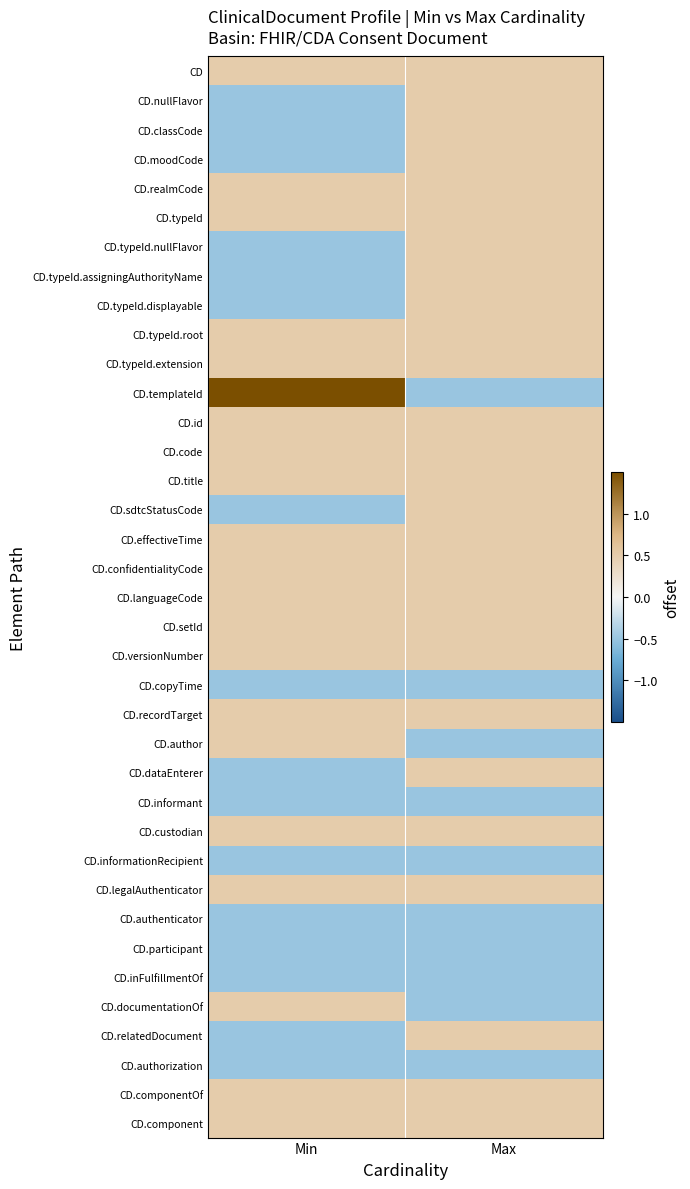

Which has a higher value, Max or Min?

Max